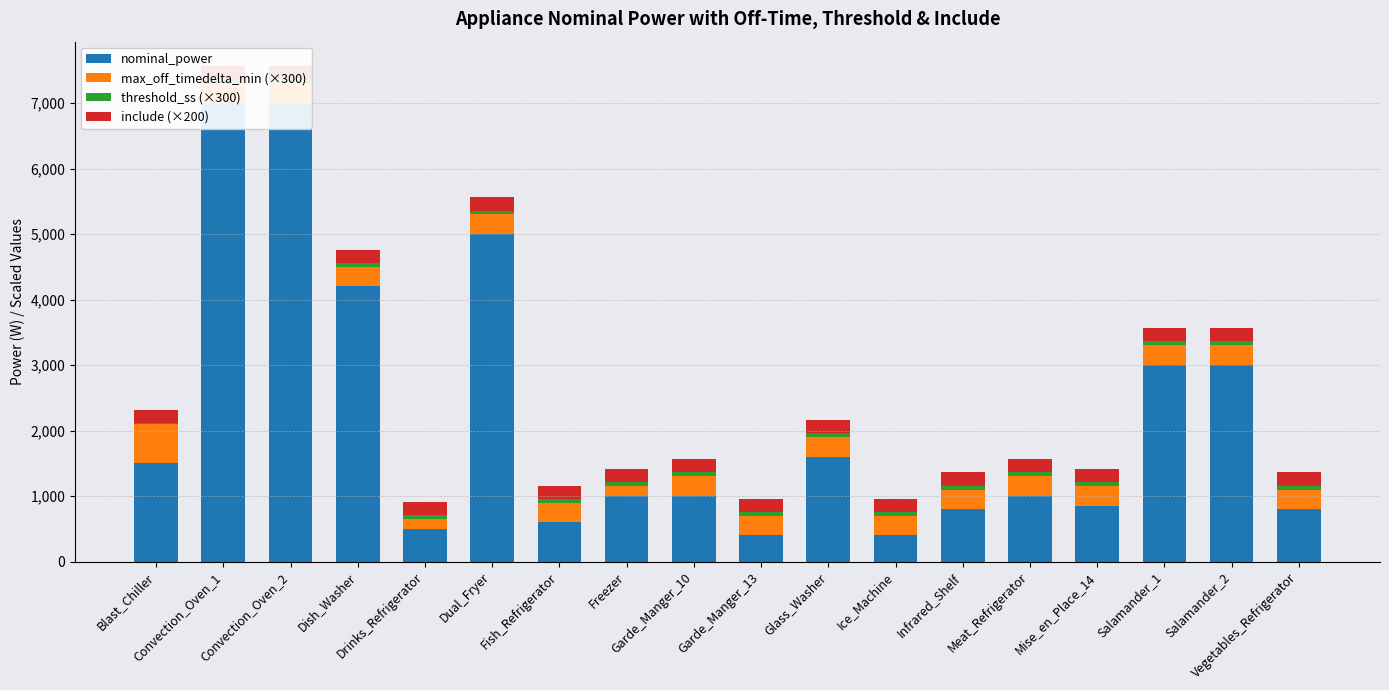

What is the label of the 14th bar from the left?

Meat_Refrigerator